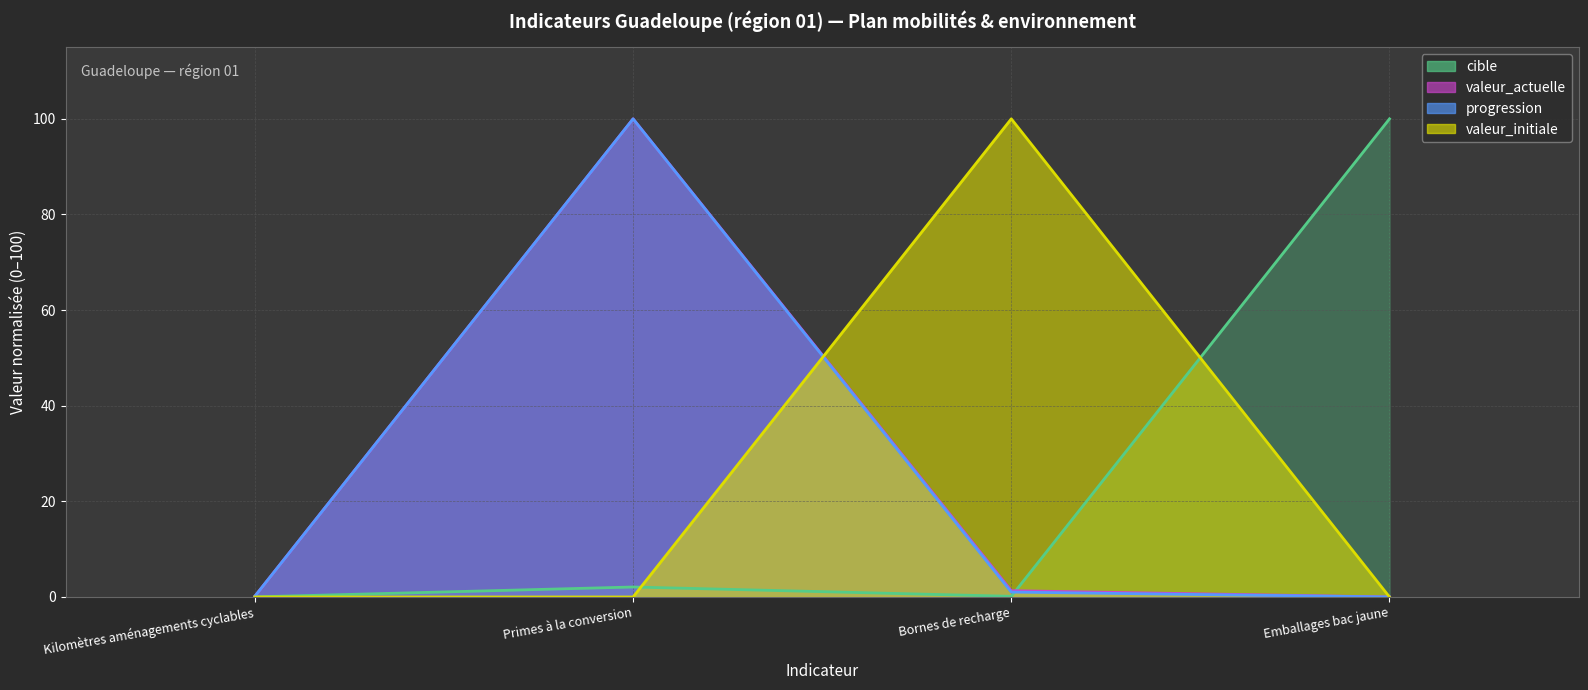

Rank the series at Emballages bac jaune from highest to lowest value.

cible, valeur_actuelle, valeur_initiale, progression